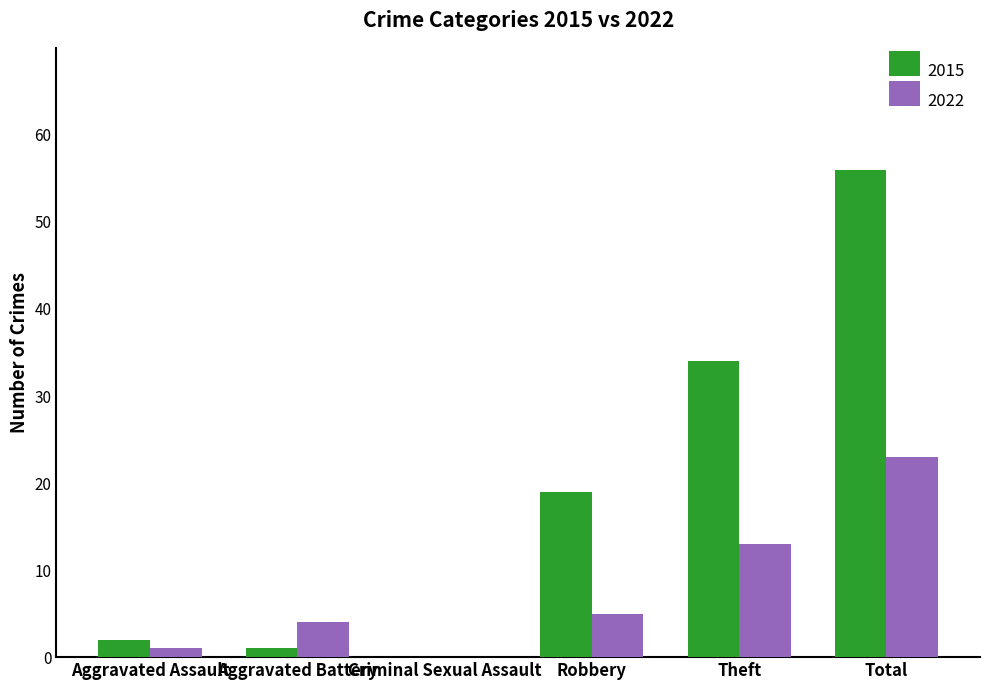

The 2015 series shows 61 at Theft. True or false?

False